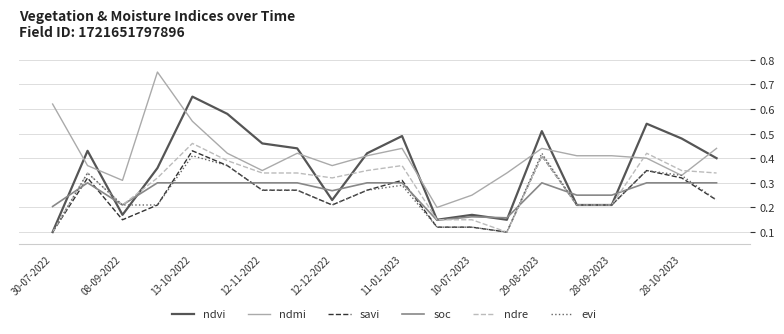

Rank the series by their maximum value, from highest to lowest.

ndmi, ndvi, ndre, savi, evi, soc